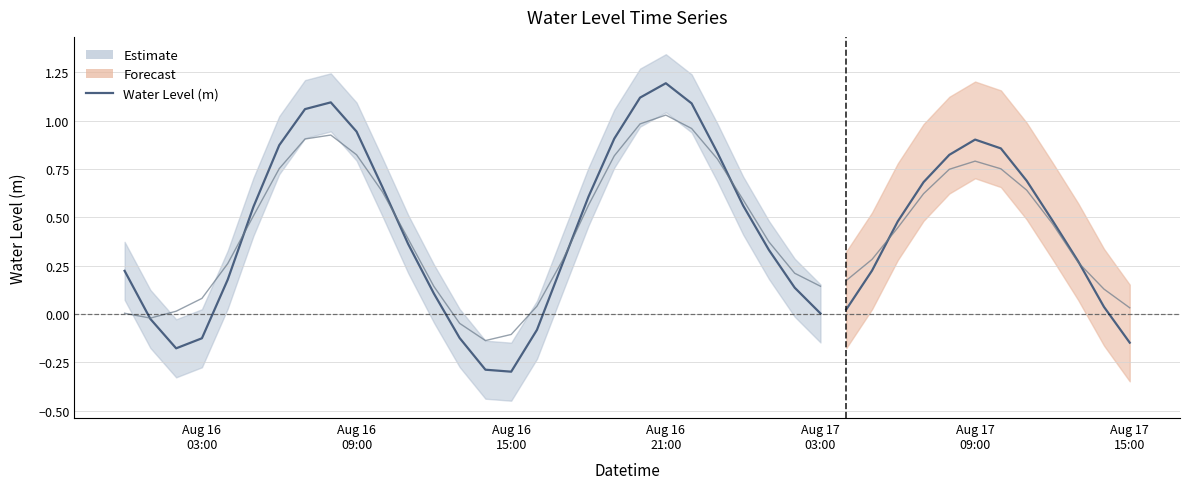

Is it true that Water Level (m) equals 0.2 at Aug 17
03:00?

False